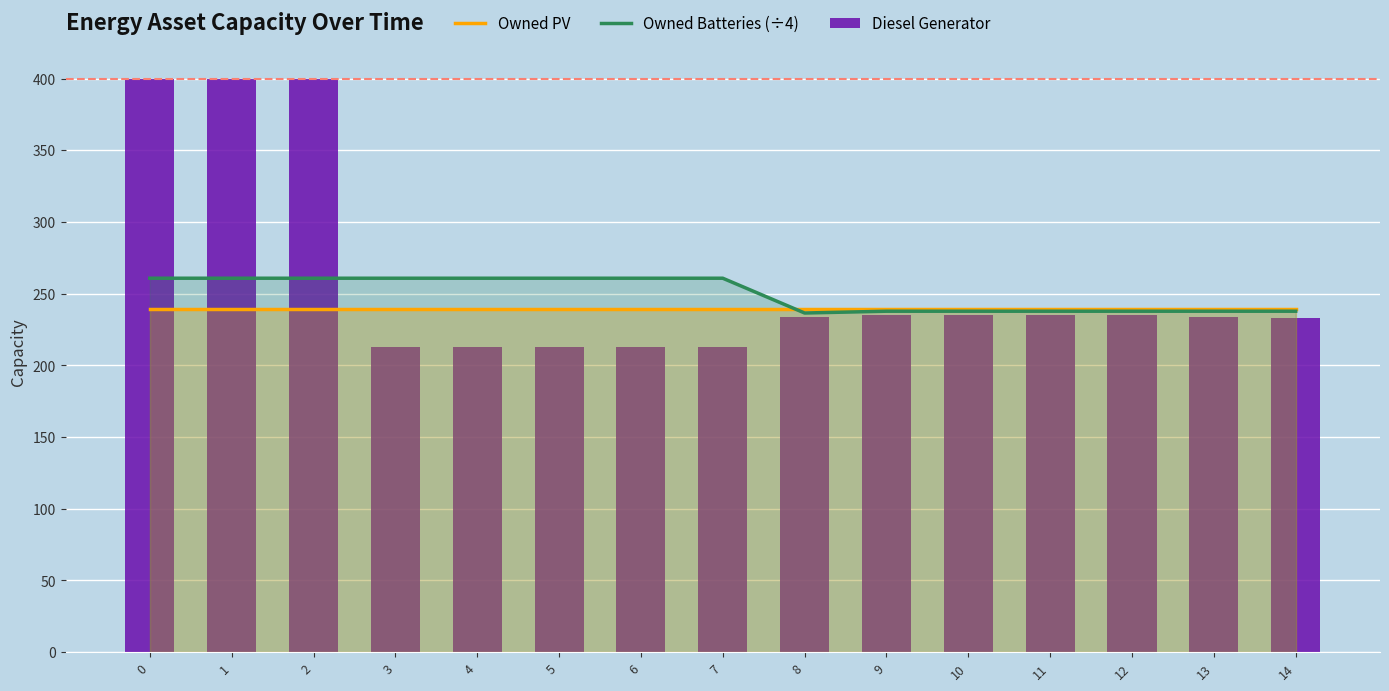

What is the highest value of the Diesel Generator series?

400.0